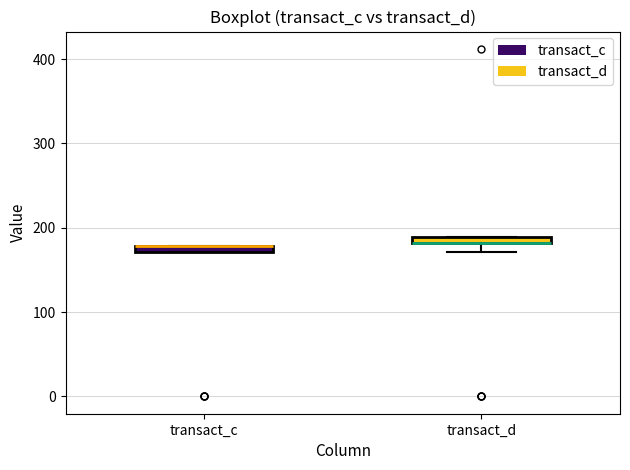

Where is the upper edge of the box for transact_c on the y-axis? The values are not printed on the chart, so give them approximately, as read against the axis.

180